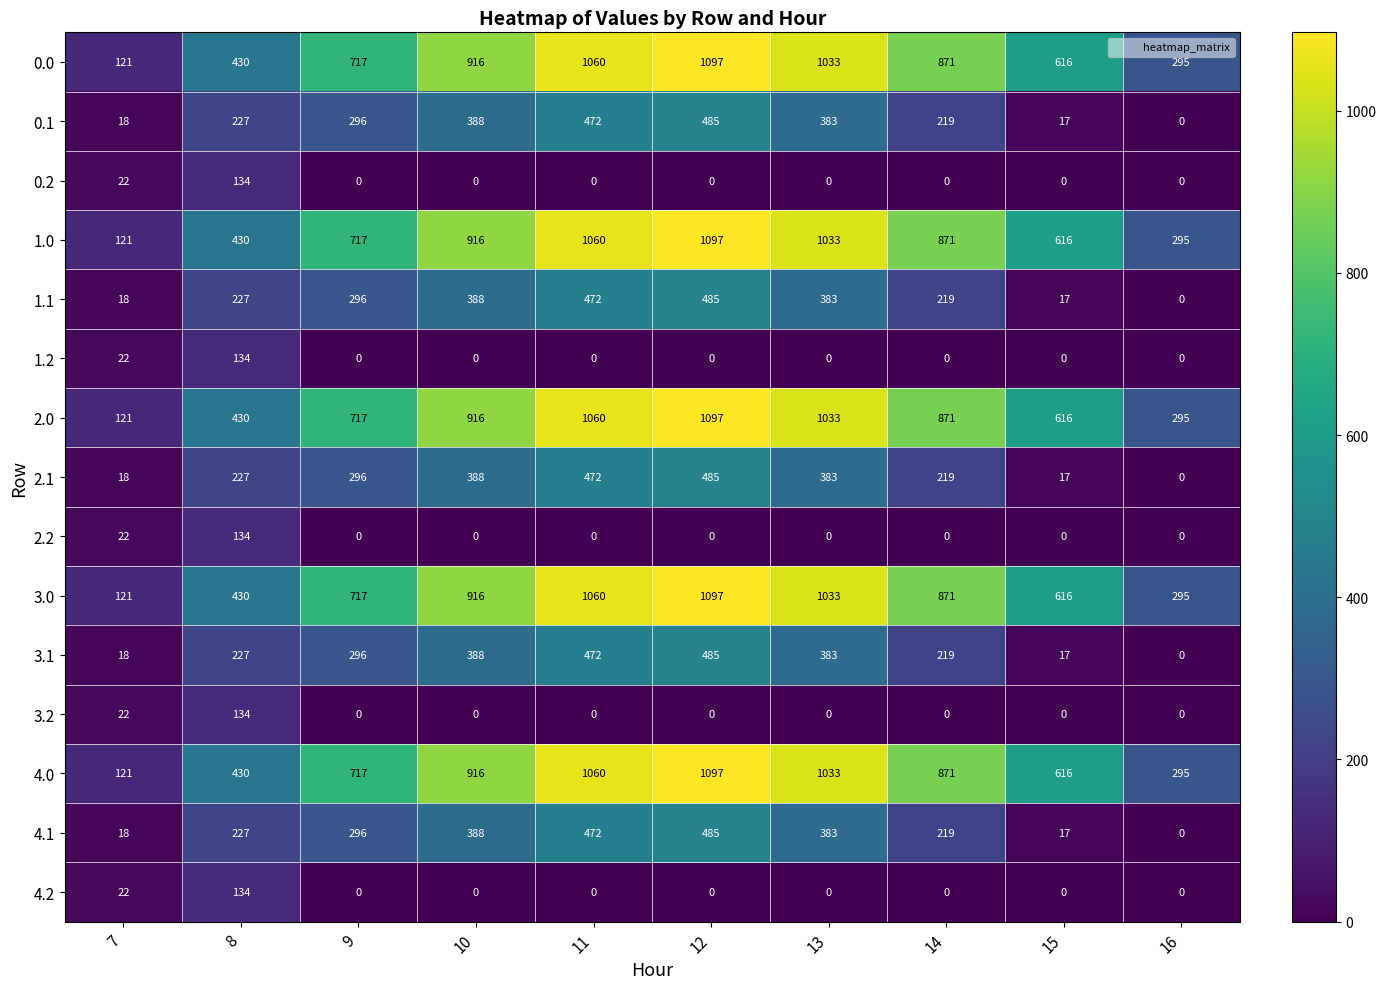

At which category is the sum across all series the highest?

12